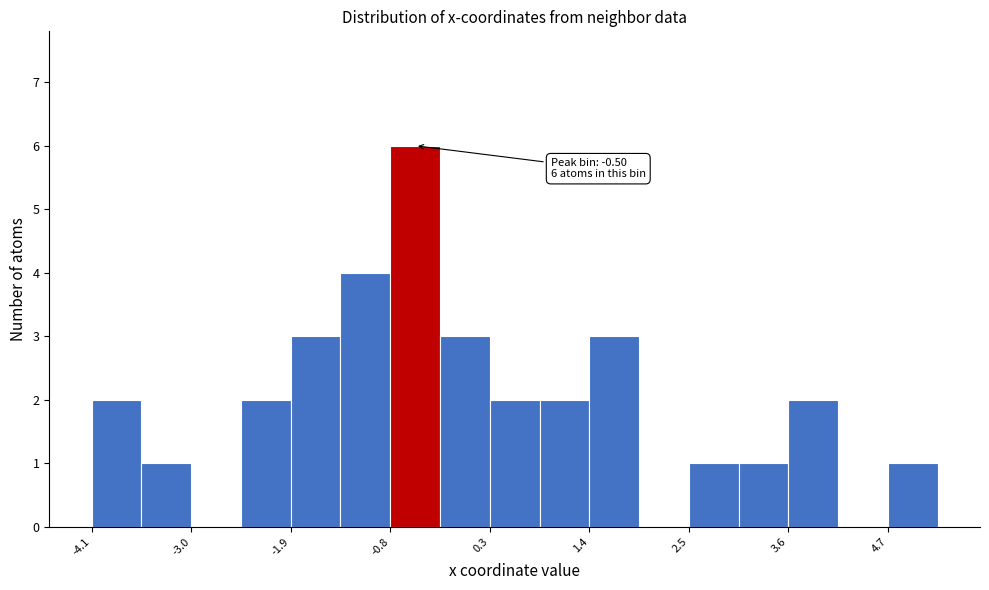

Read against the x-axis, roughly where is the centre of the tallest bar?

-0.6